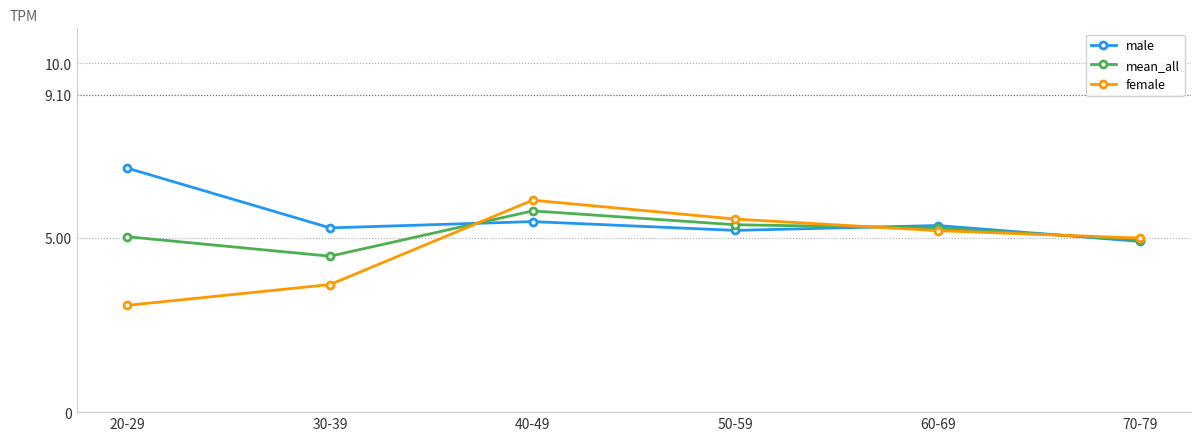

What is the difference between the highest and lowest values at 40-49?

0.6